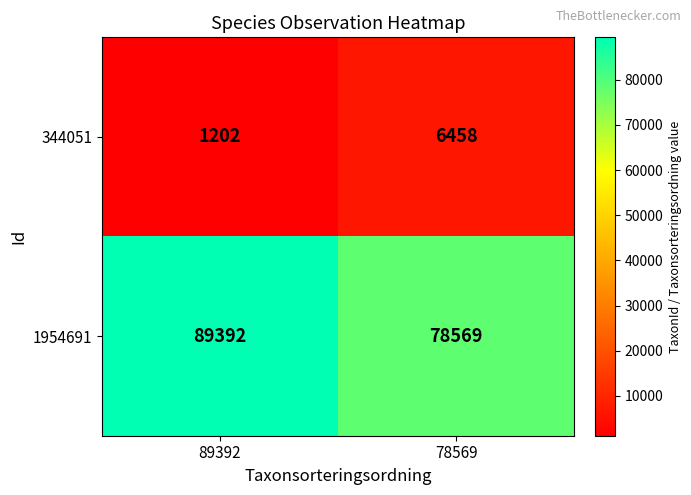

Rank the series by their maximum value, from highest to lowest.

1954691, 344051